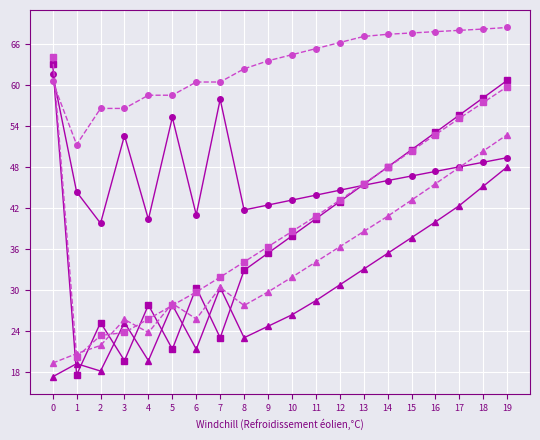

What is the greatest value displayed?

68.5